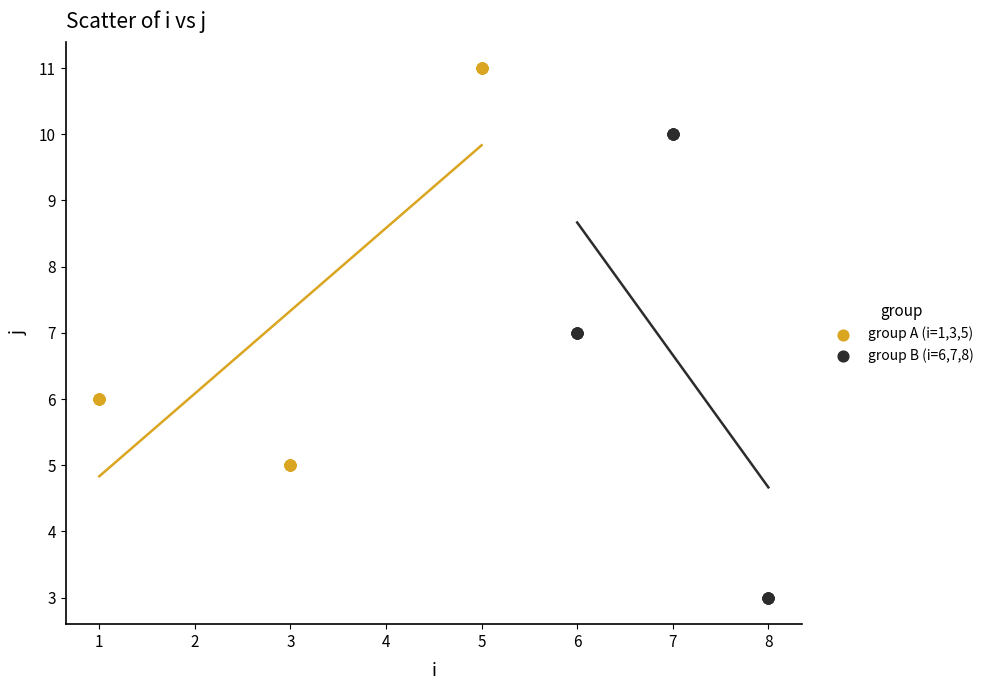

Which series has the largest Y range (max minus min)?

group B (i=6,7,8)